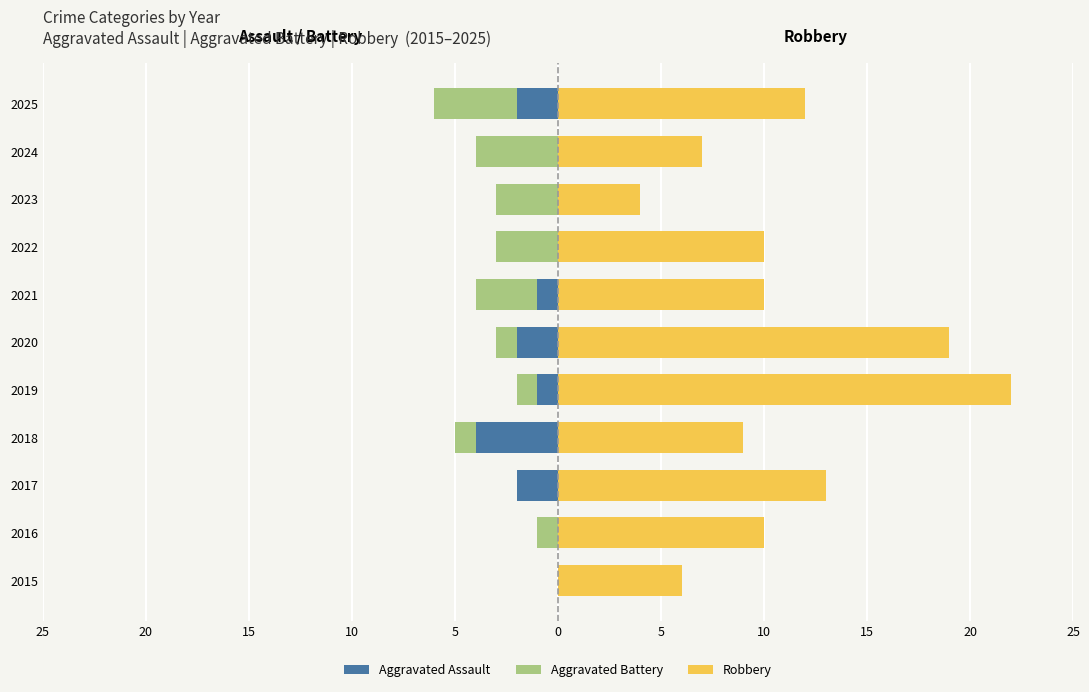

Count the Aggravated Battery values in the range -3 to -1.

7